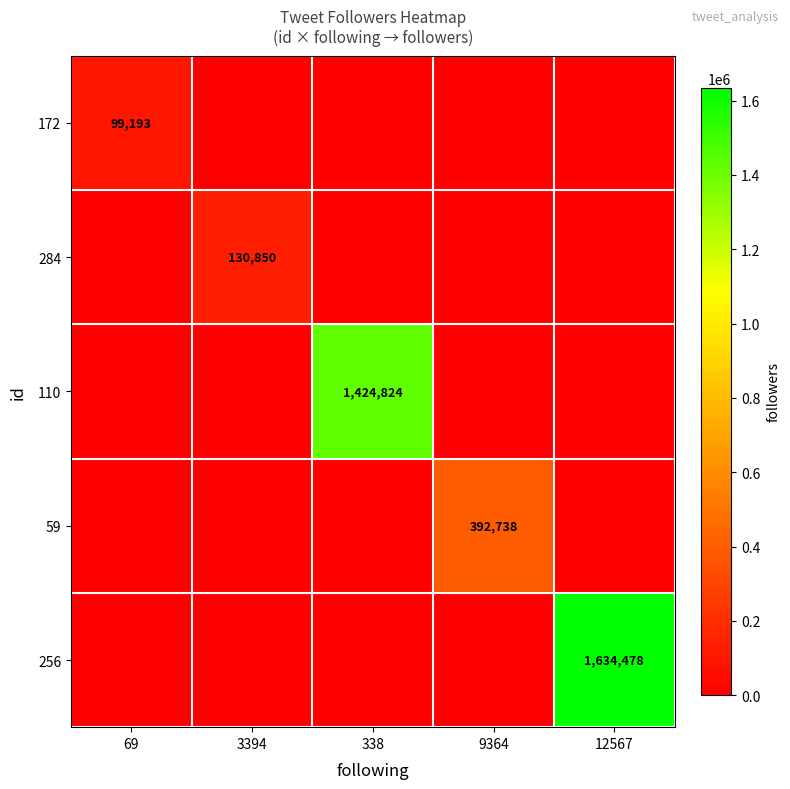

At which category is the sum across all series the highest?

12567